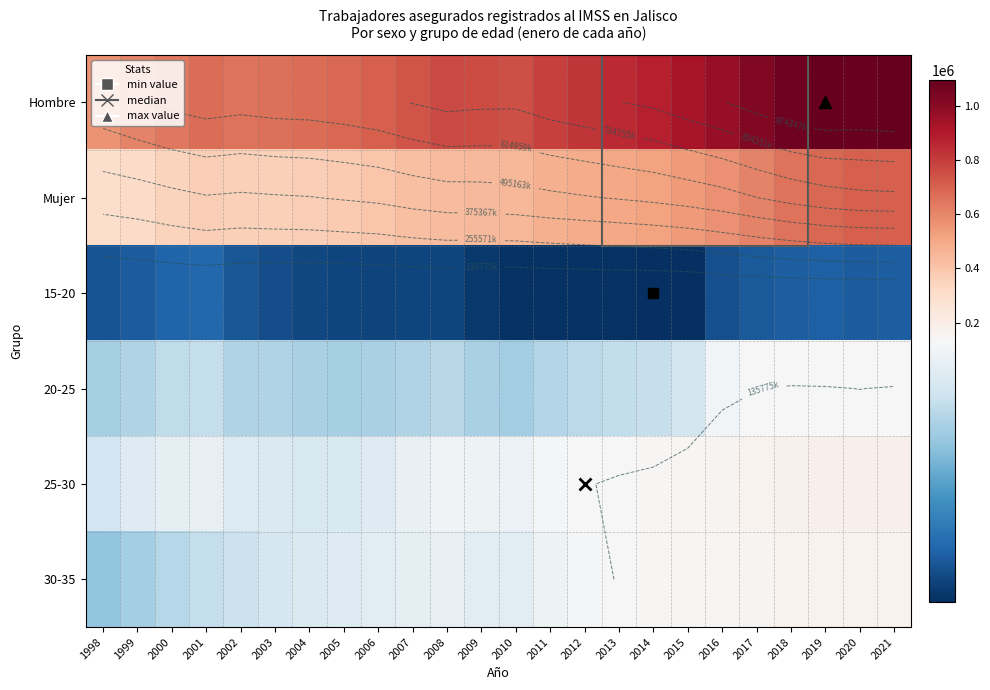

True or false: 15-20 has a value of 20090 at 2009.

True